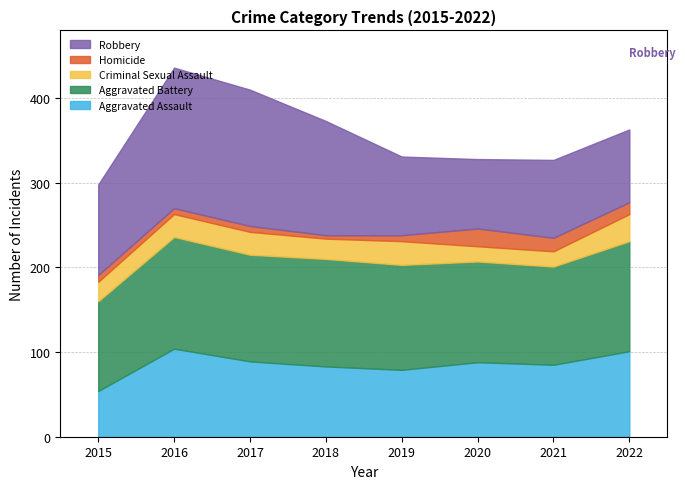

At 2016, list the series in order from largest to smallest.

Robbery, Aggravated Battery, Aggravated Assault, Criminal Sexual Assault, Homicide